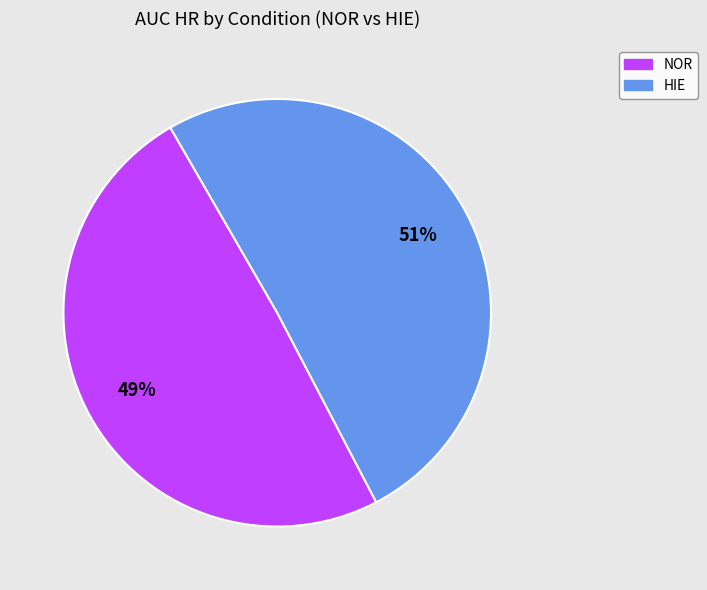

What is the largest slice in the pie chart?

HIE